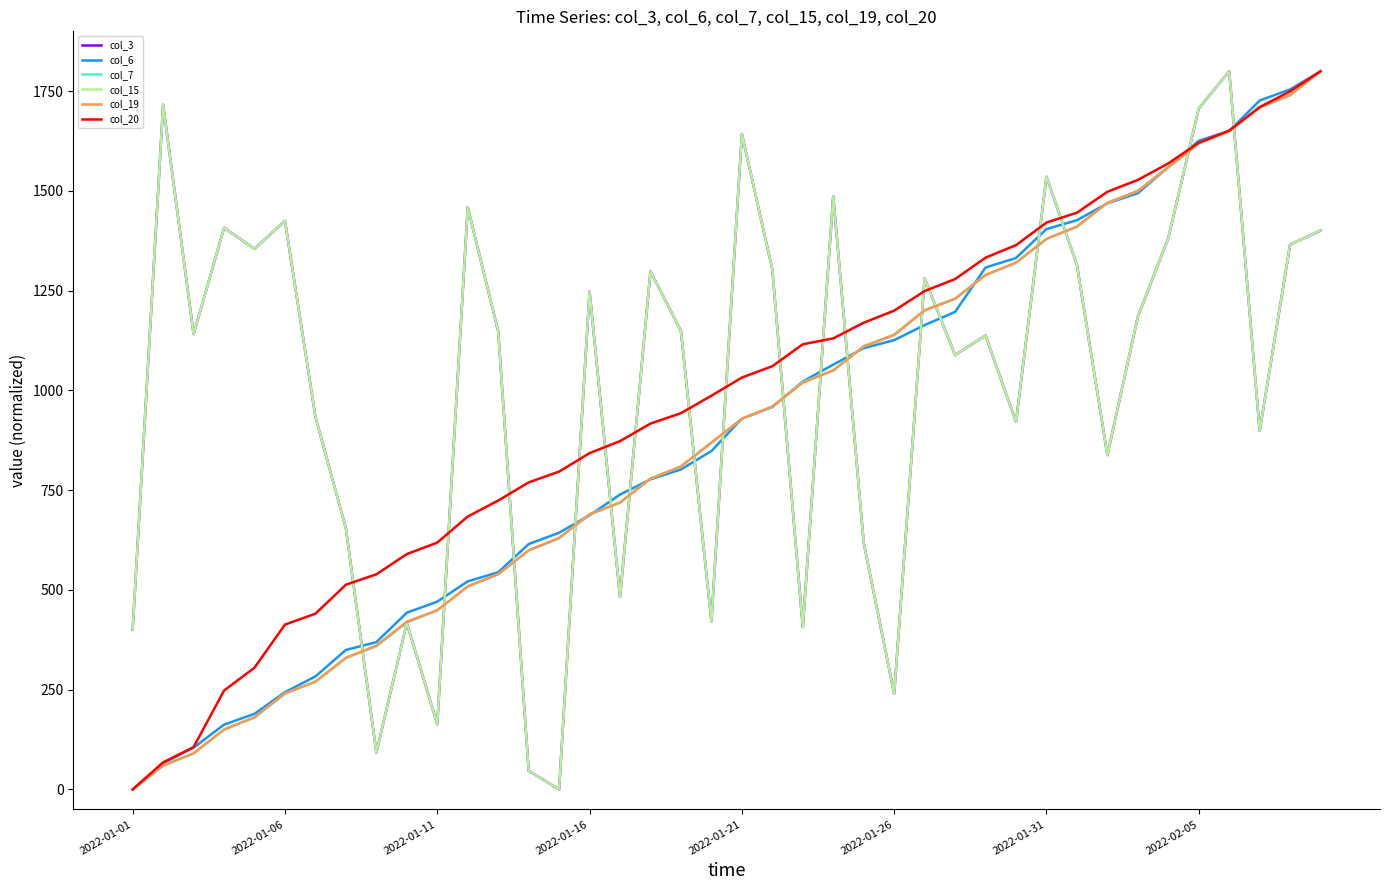

Is this an area chart (filled region under the line)?

No